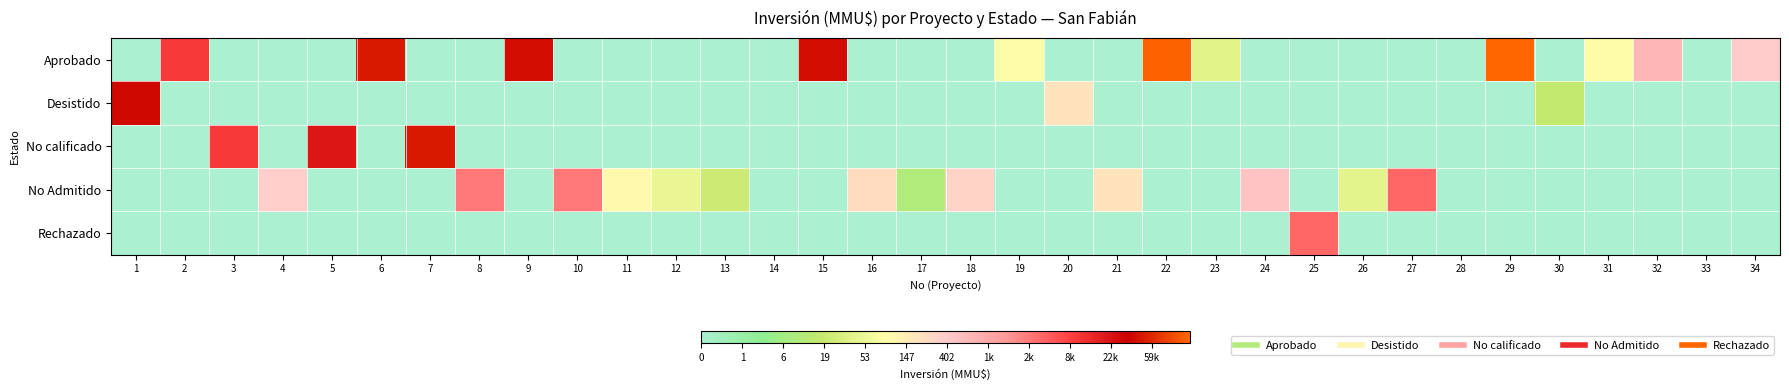

Which series has the largest range (max minus min)?

Aprobado